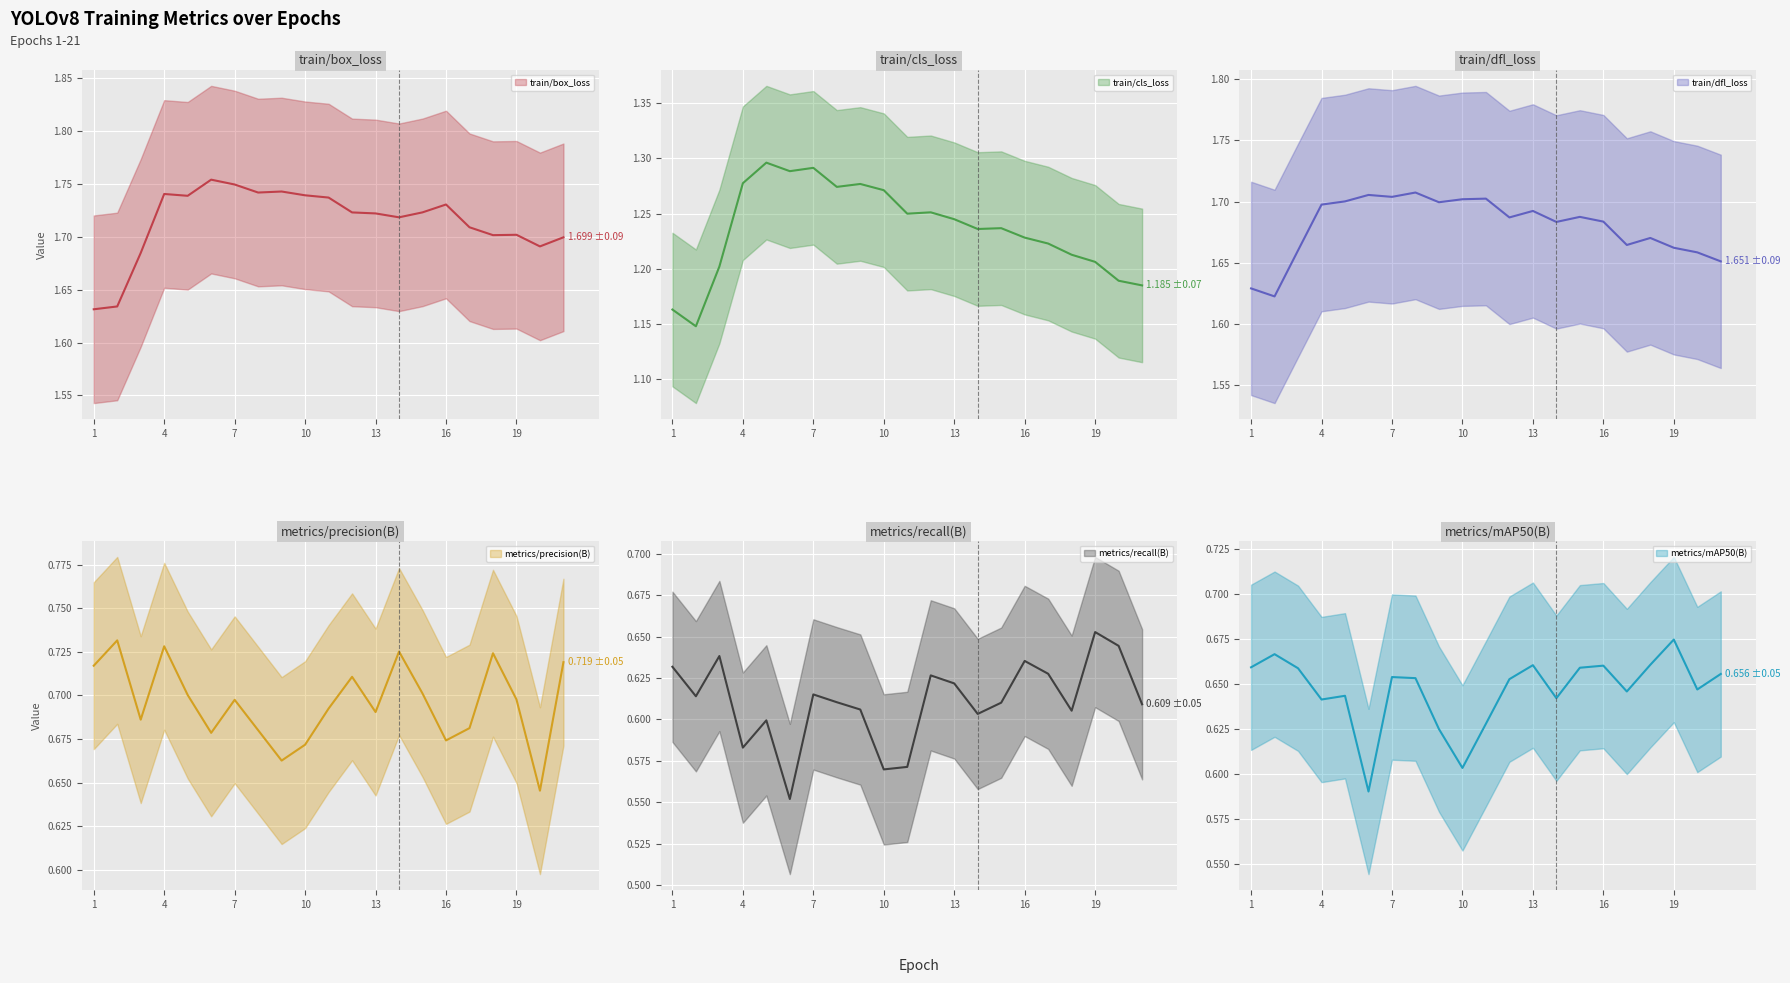

Which category has the highest value across all series?

6